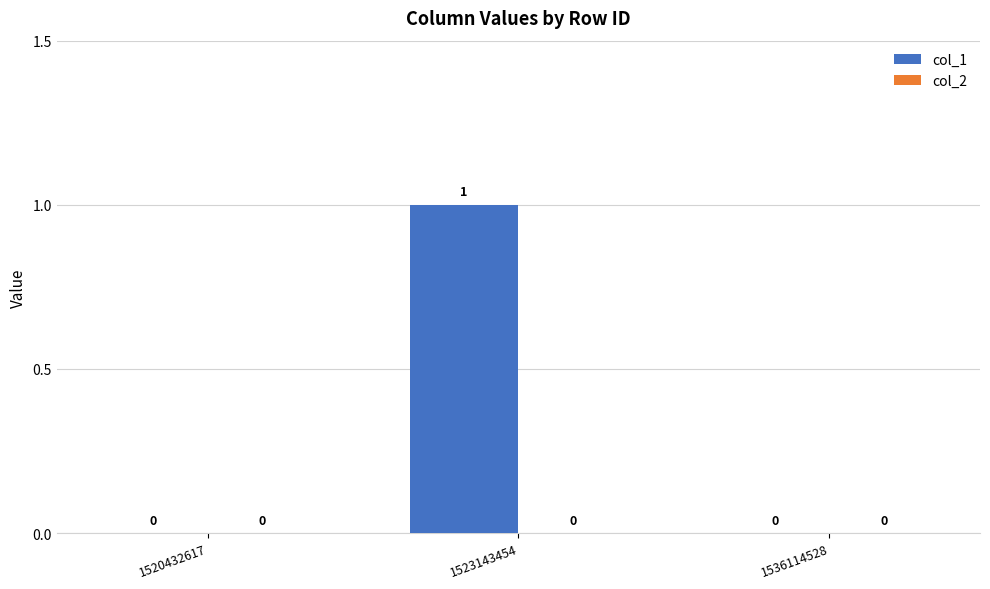

Which has a higher value, 1523143454 or 1536114528?

1523143454